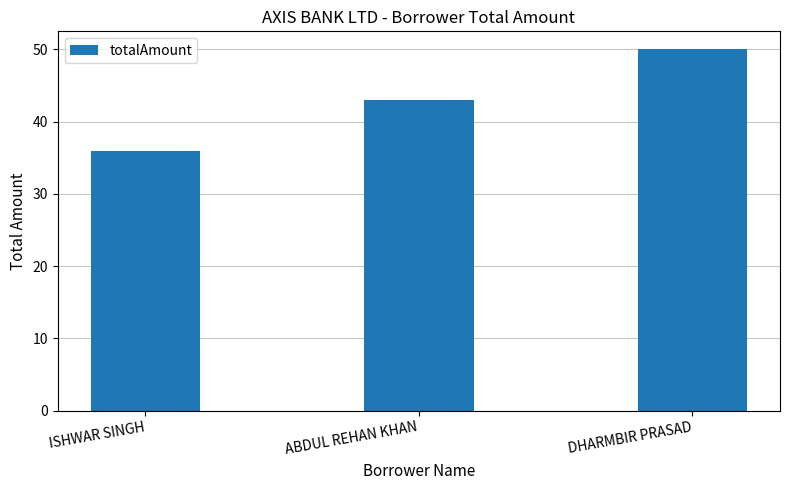

Reading left to right, list all the values displayed in this chart.

ISHWAR SINGH=36	ABDUL REHAN KHAN=43	DHARMBIR PRASAD=50